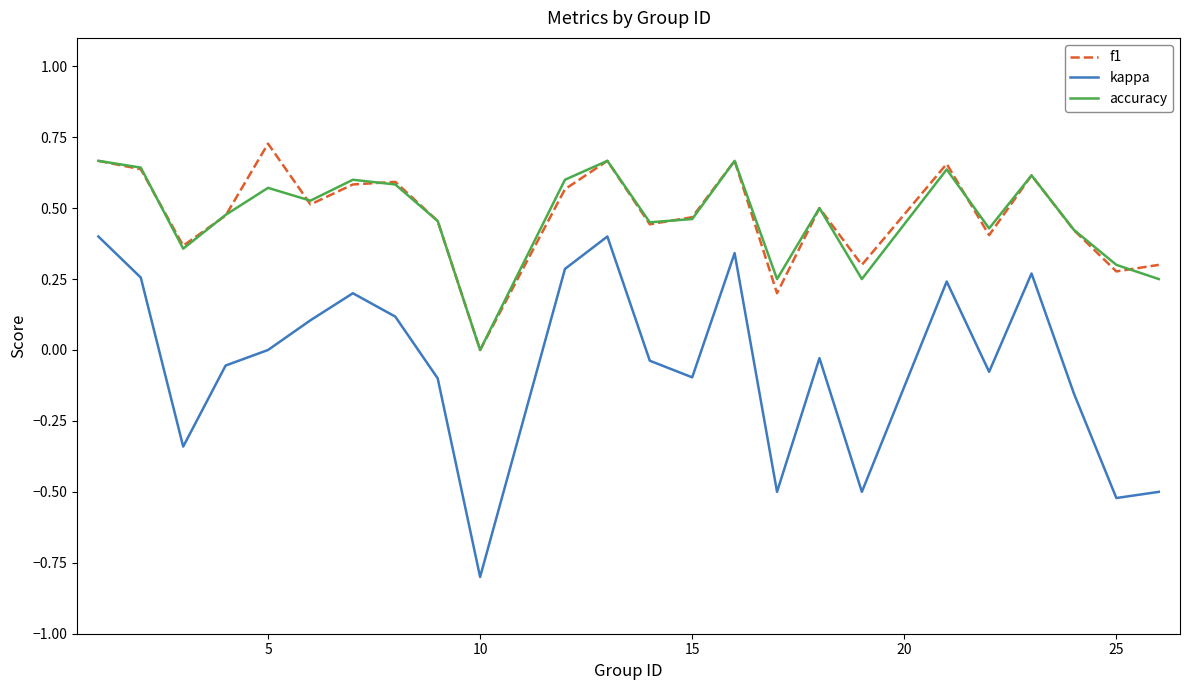

True or false: accuracy and kappa cross at least once.

False